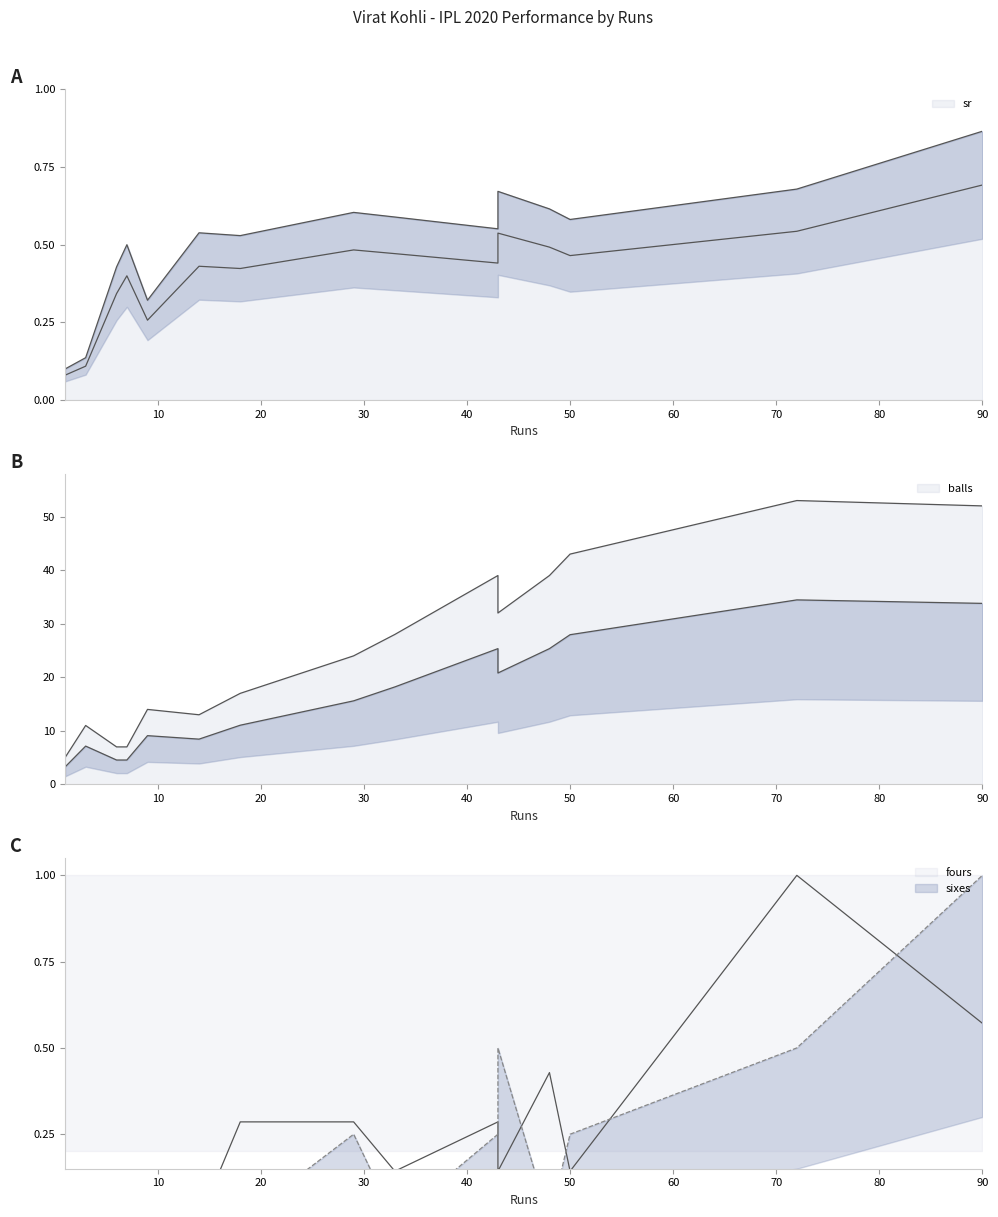

What is the difference between the fours values at 43 and 43?

0.1